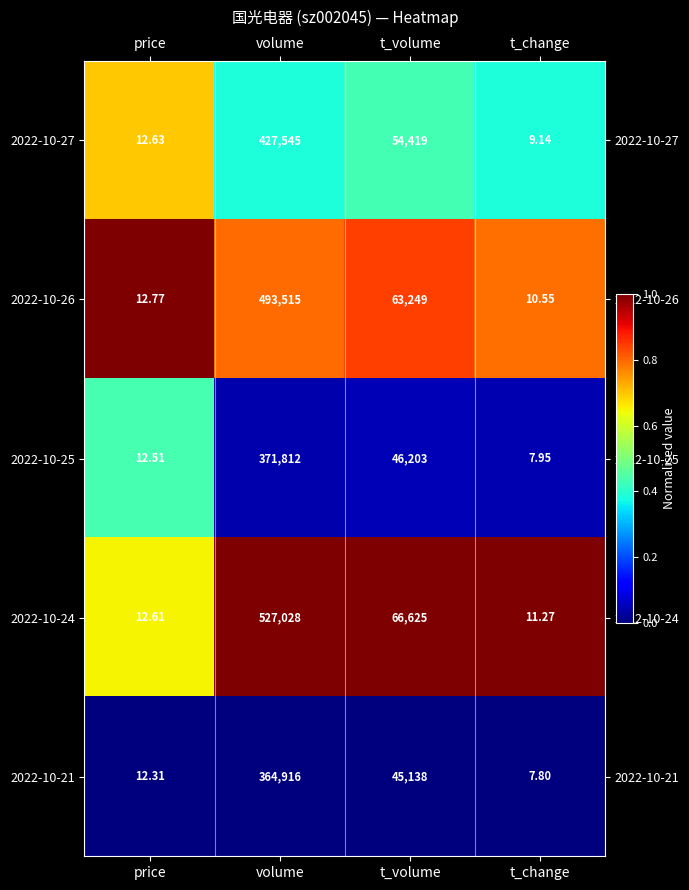

Rank the categories by 2022-10-26 value from highest to lowest.

volume, t_volume, price, t_change